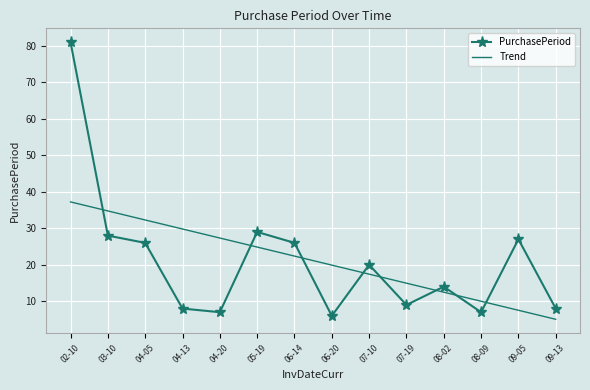

At which category is the sum across all series the highest?

02-10